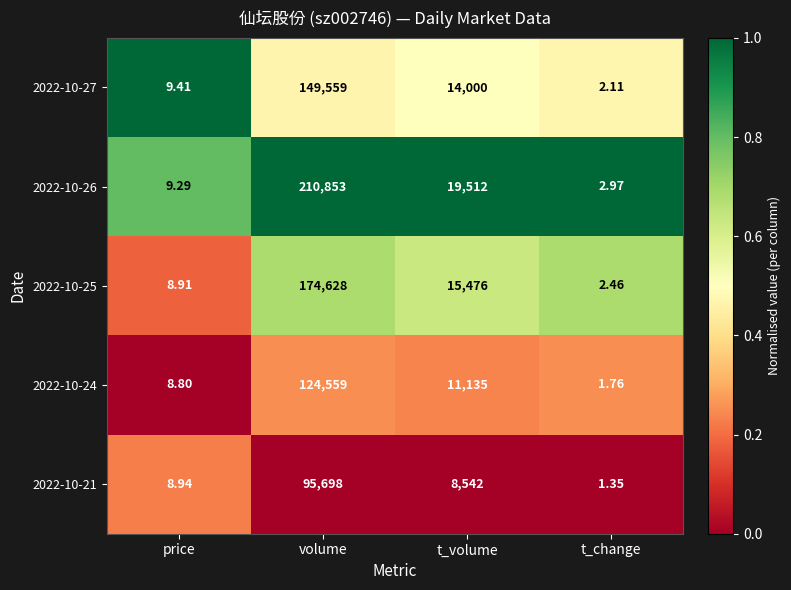

At which label does 2022-10-21 reach its minimum?

t_change